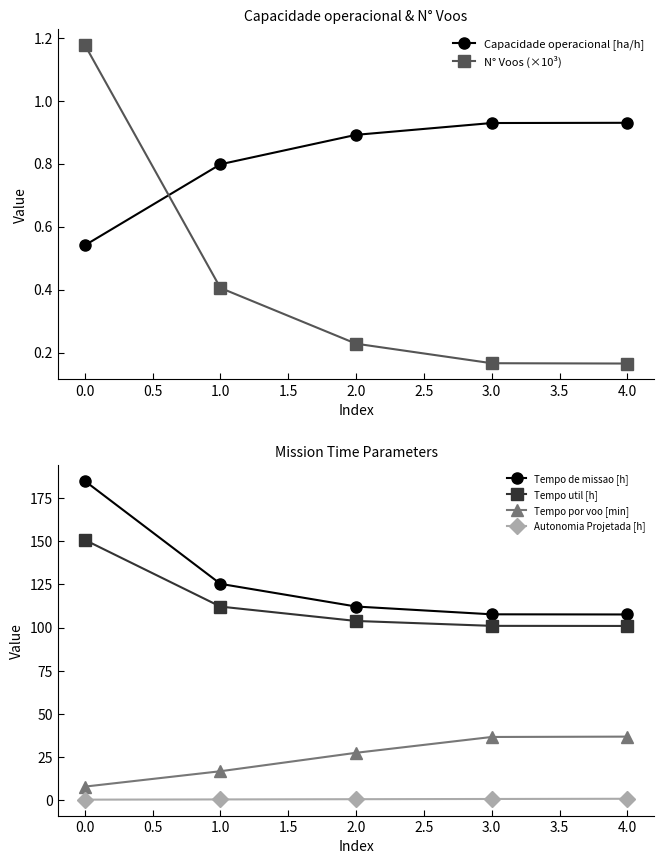

What is the value of the Tempo de missao [h] point at the 1st from the left?

185.1